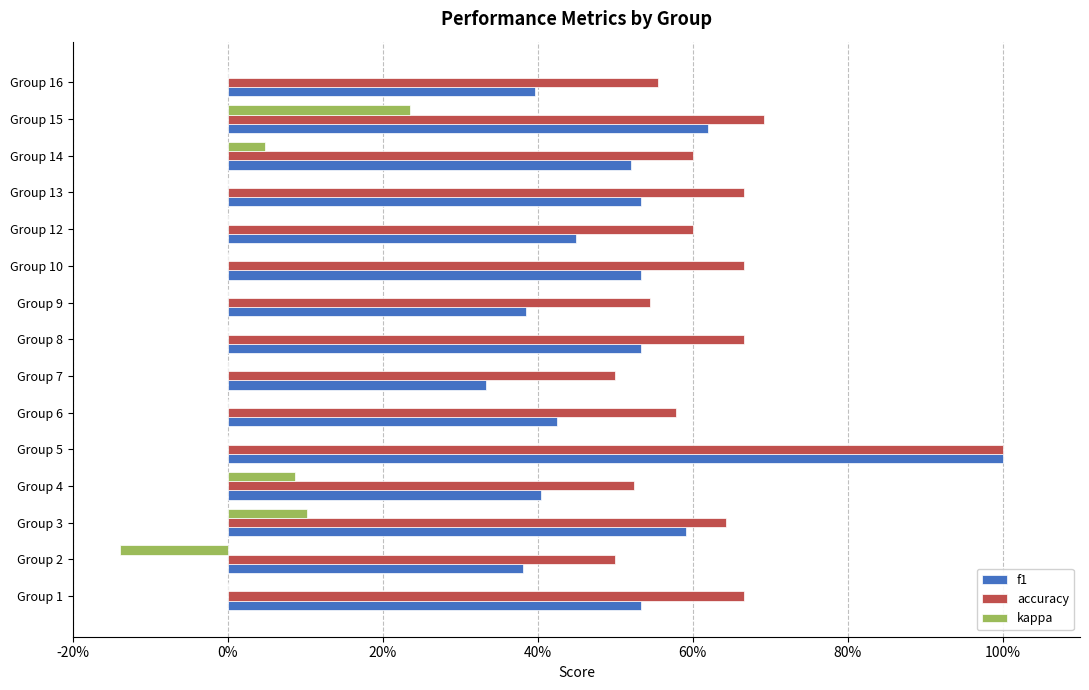

How many f1 values are between 0 and 1?

15